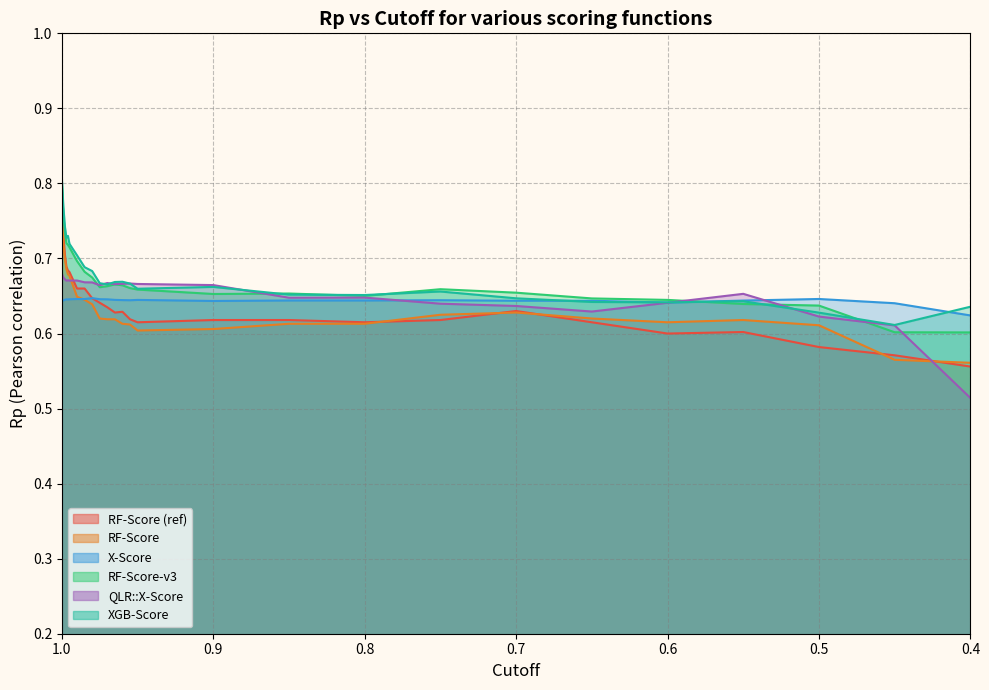

True or false: X-Score has more than 2 points higher than both neighbors.

True